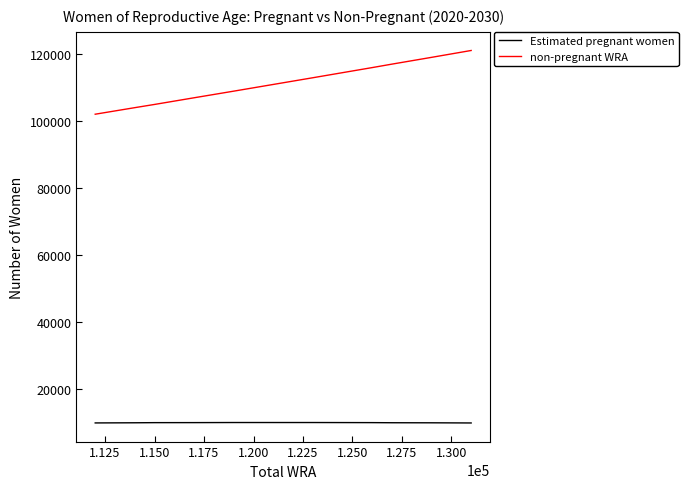

What is the difference between the maximum and second lowest values in the non-pregnant WRA series?

17054.2